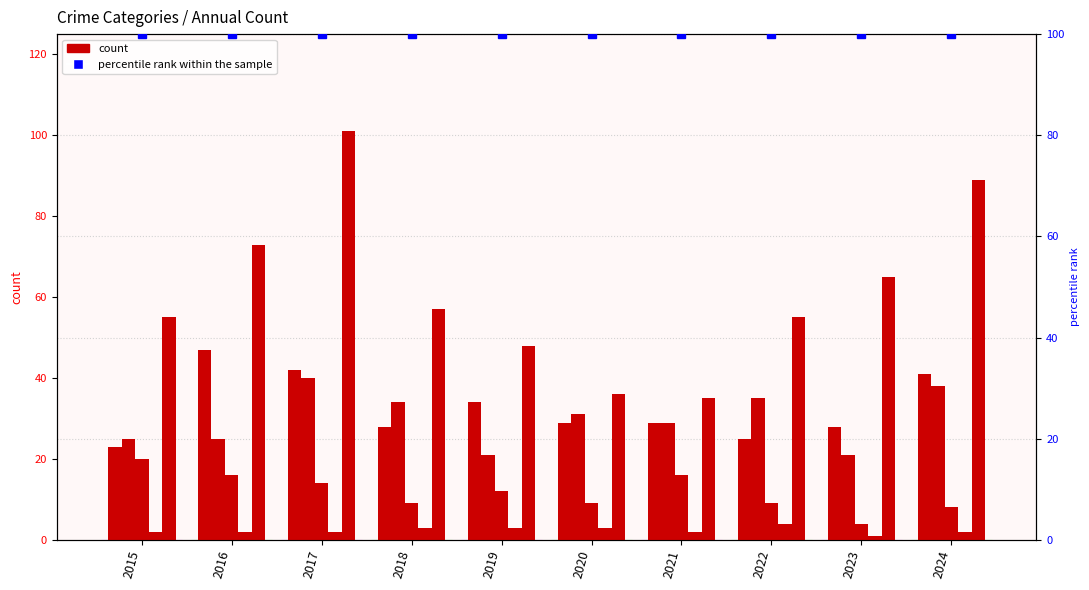

What is the minimum value for Homicide?

1